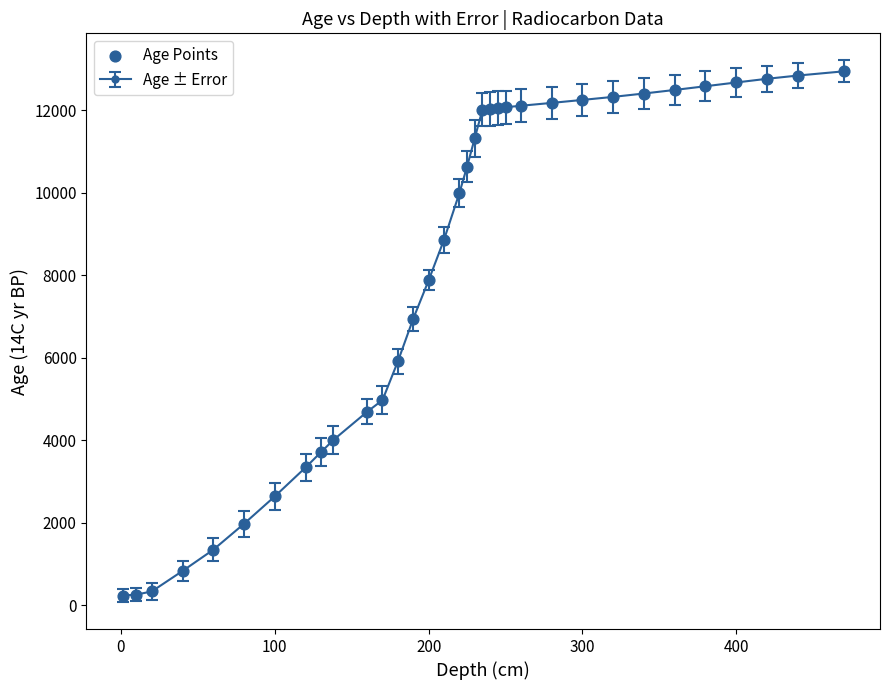

What is the value of the 28th point from the left?

12410.9